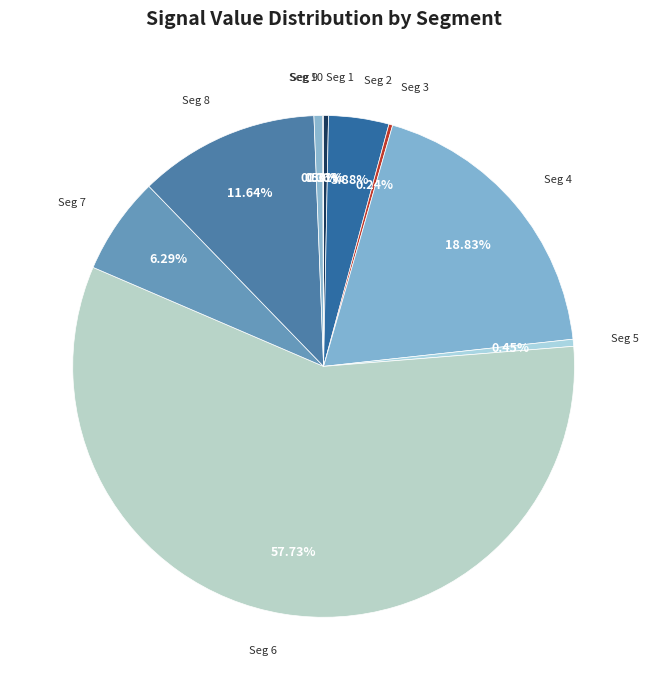

How many slices are in this pie chart?

10